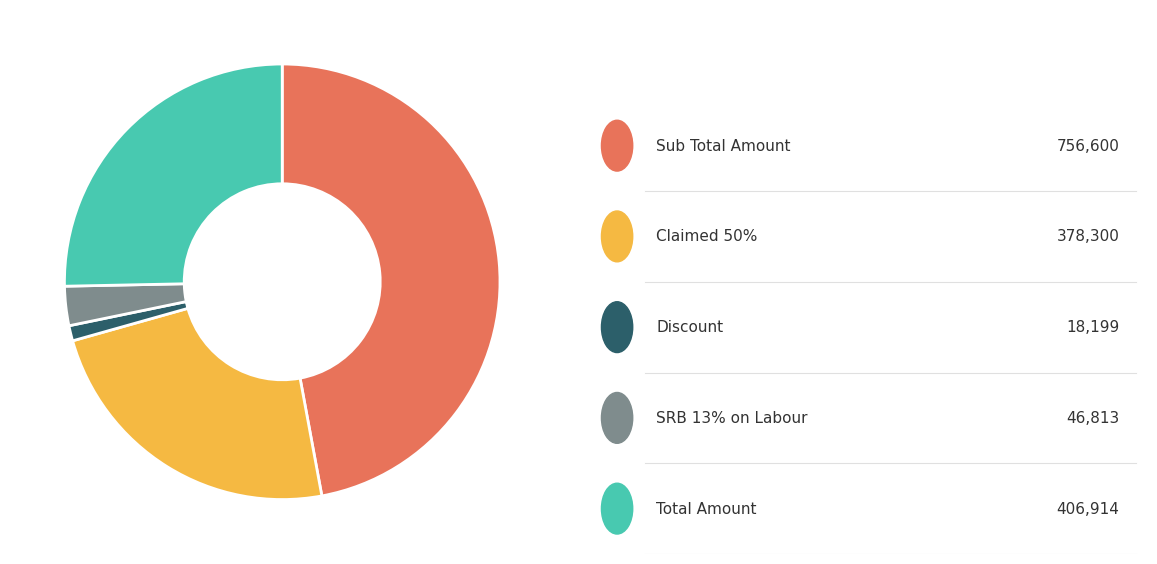

Is there a majority slice in this chart?

No